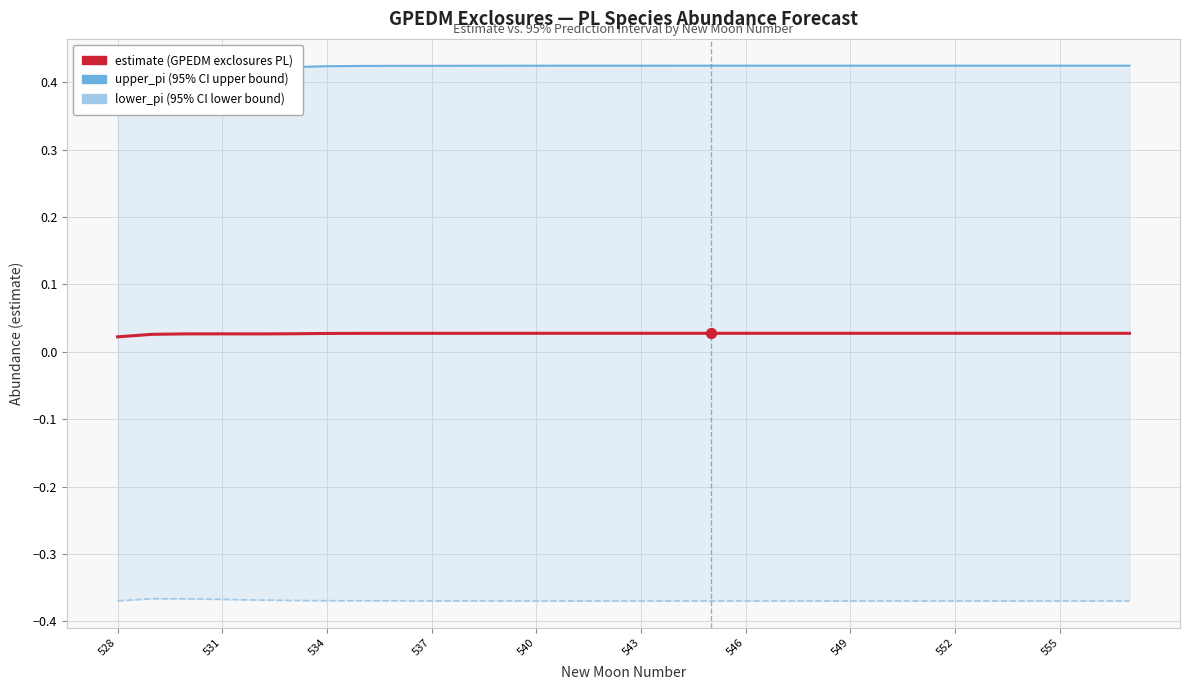

Which series reaches the minimum Y coordinate?

lower_pi